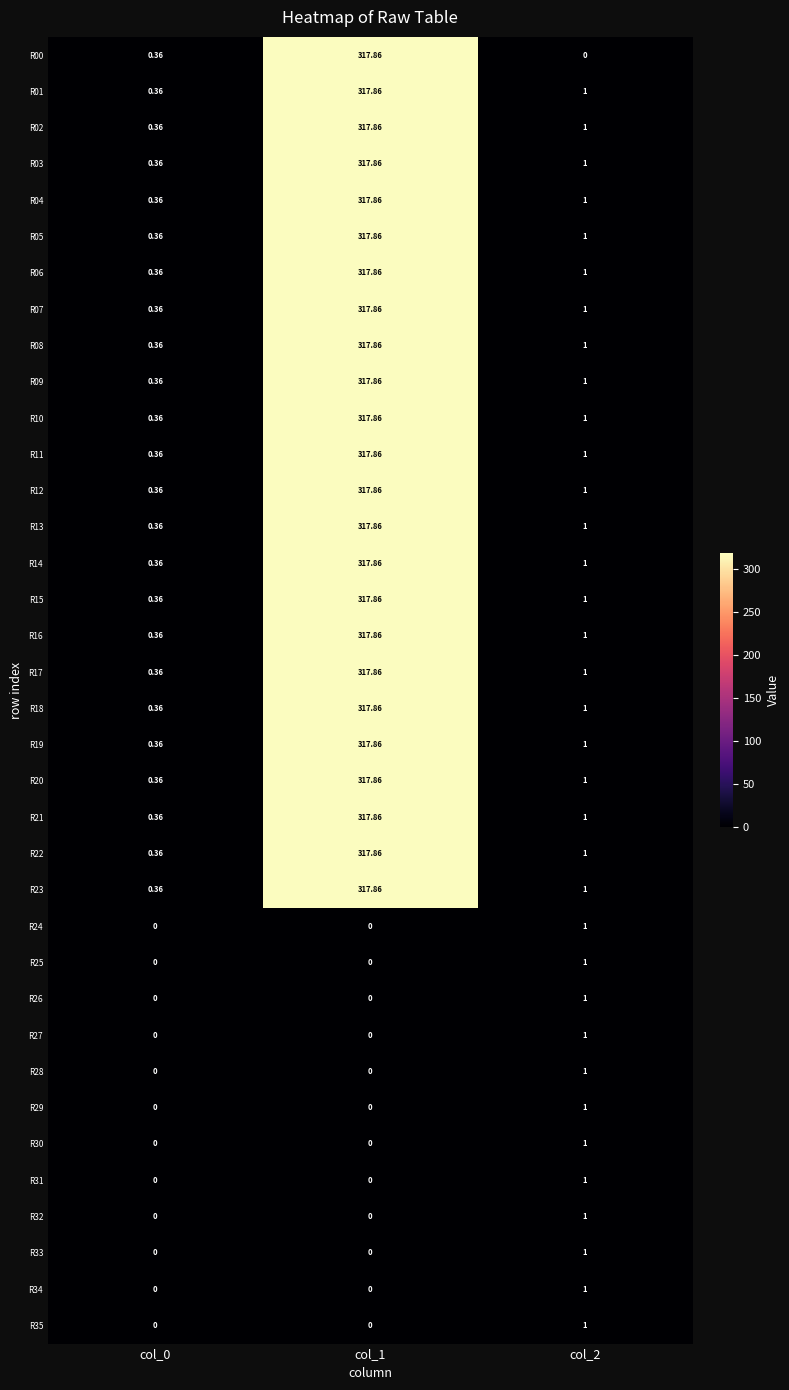

At how many categories does at least one series exceed 211?

1